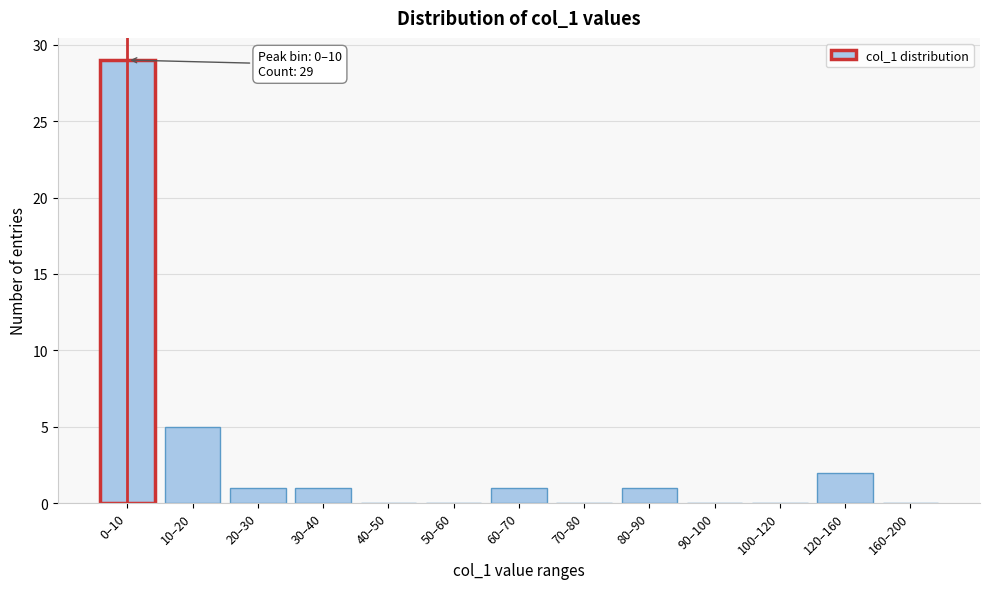

Reading left to right, extract all data points from this chart.

0–10=29	10–20=5	20–30=1	30–40=1	40–50=0	50–60=0	60–70=1	70–80=0	80–90=1	90–100=0	100–120=0	120–160=2	160–200=0